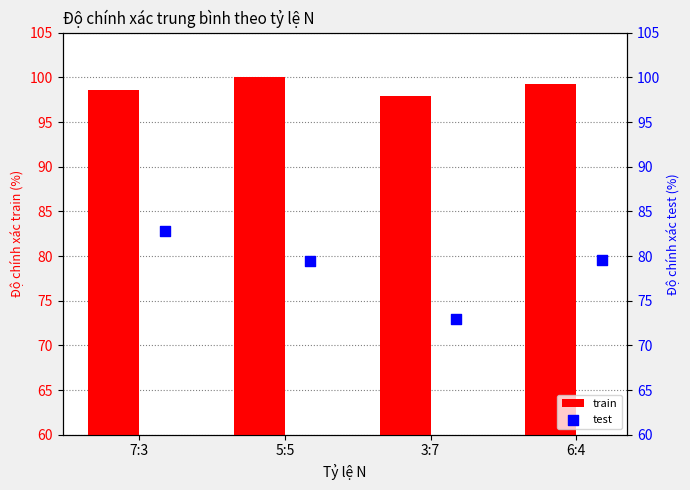

Which series has the widest spread of Y values?

test